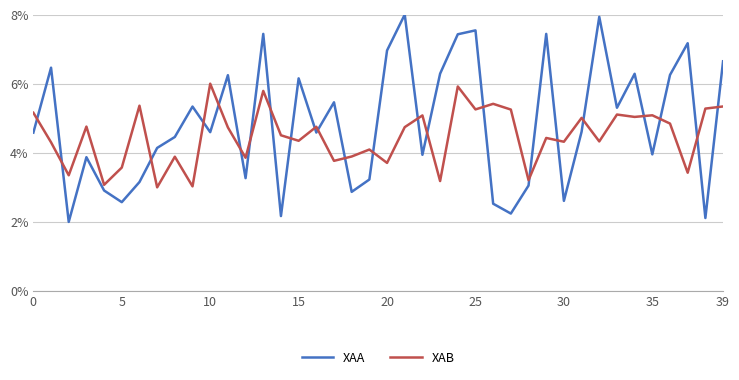

True or false: XAB and XAA intersect in this chart.

True